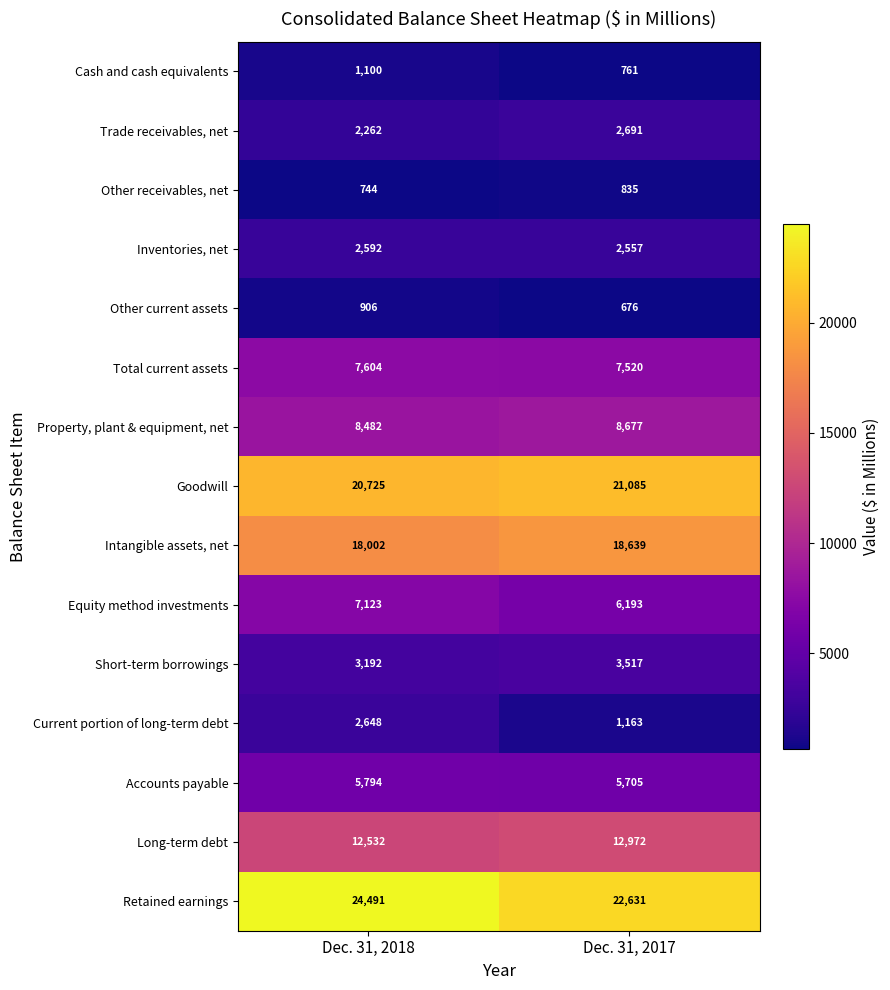

At Dec. 31, 2017, list the series in order from smallest to largest.

Other current assets, Cash and cash equivalents, Other receivables, net, Current portion of long-term debt, Inventories, net, Trade receivables, net, Short-term borrowings, Accounts payable, Equity method investments, Total current assets, Property, plant & equipment, net, Long-term debt, Intangible assets, net, Goodwill, Retained earnings